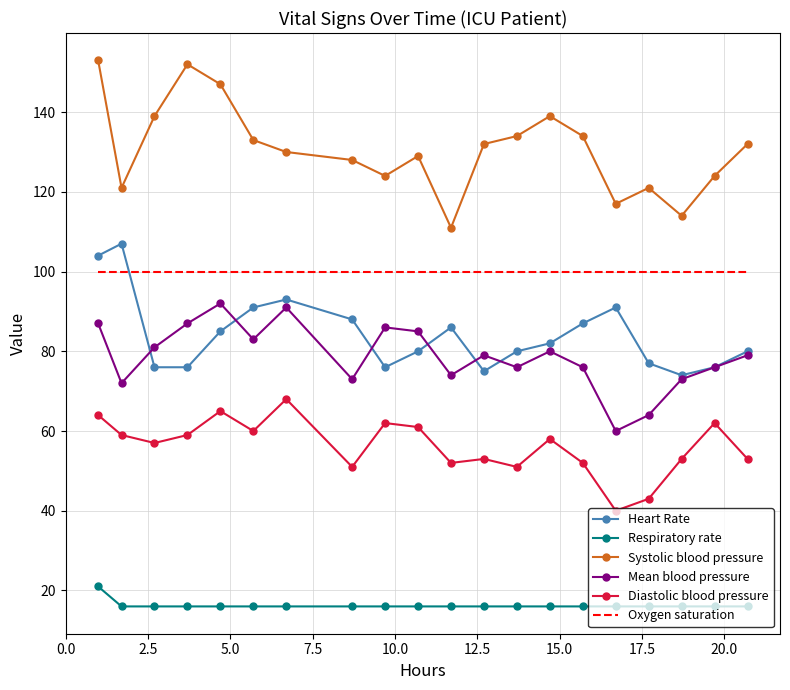

What is the average value of the Oxygen saturation series?

100